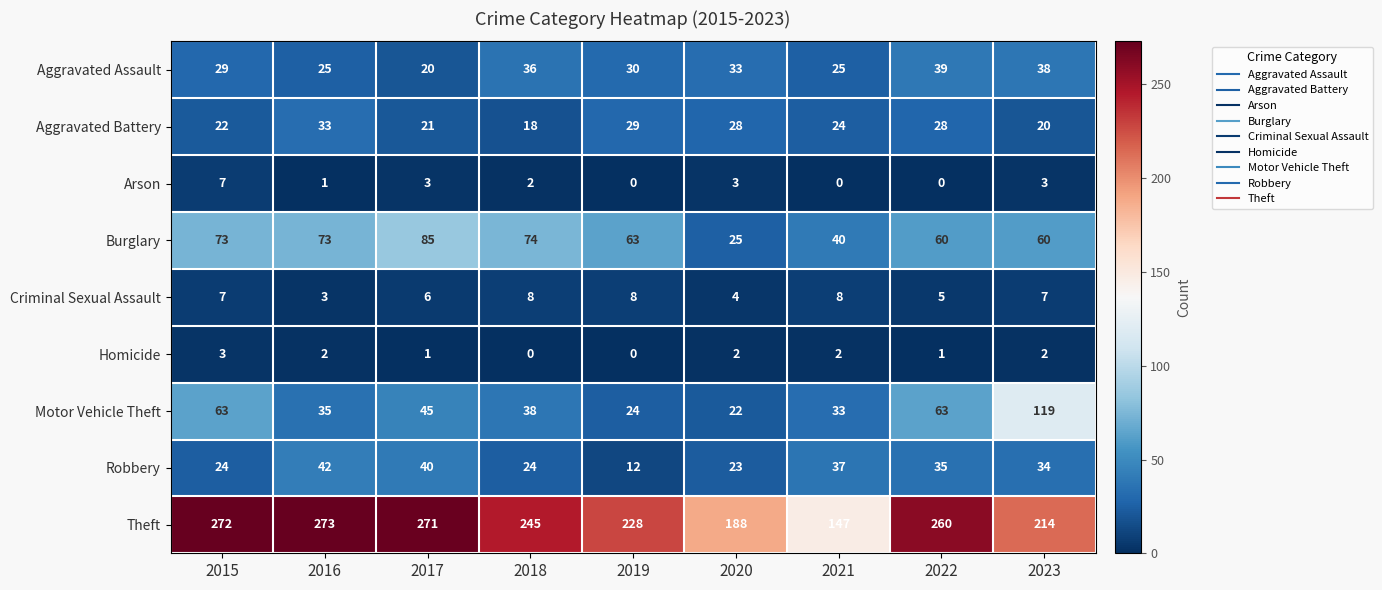

Rank the series by their maximum value, from lowest to highest.

Homicide, Arson, Criminal Sexual Assault, Aggravated Battery, Aggravated Assault, Robbery, Burglary, Motor Vehicle Theft, Theft